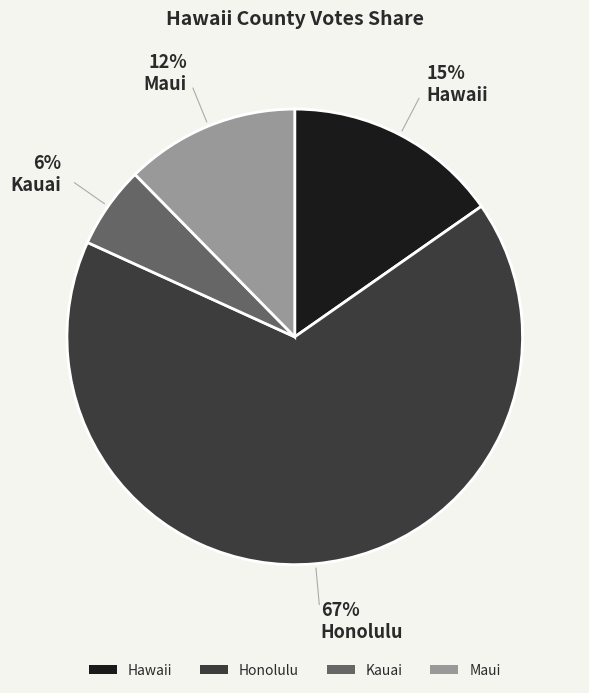

How many slices are in this pie chart?

4